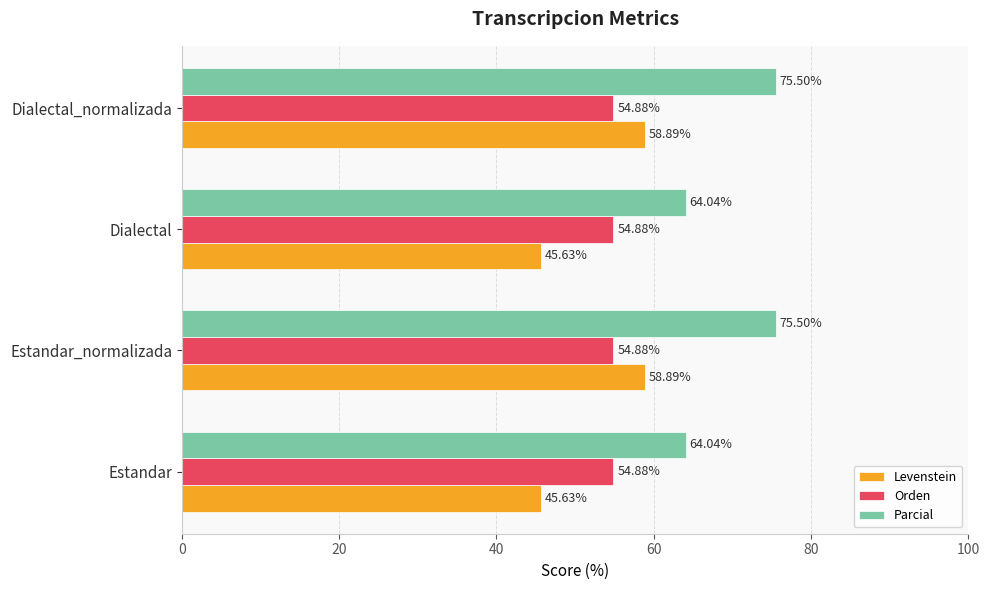

What is the sum of all Orden values?

219.5